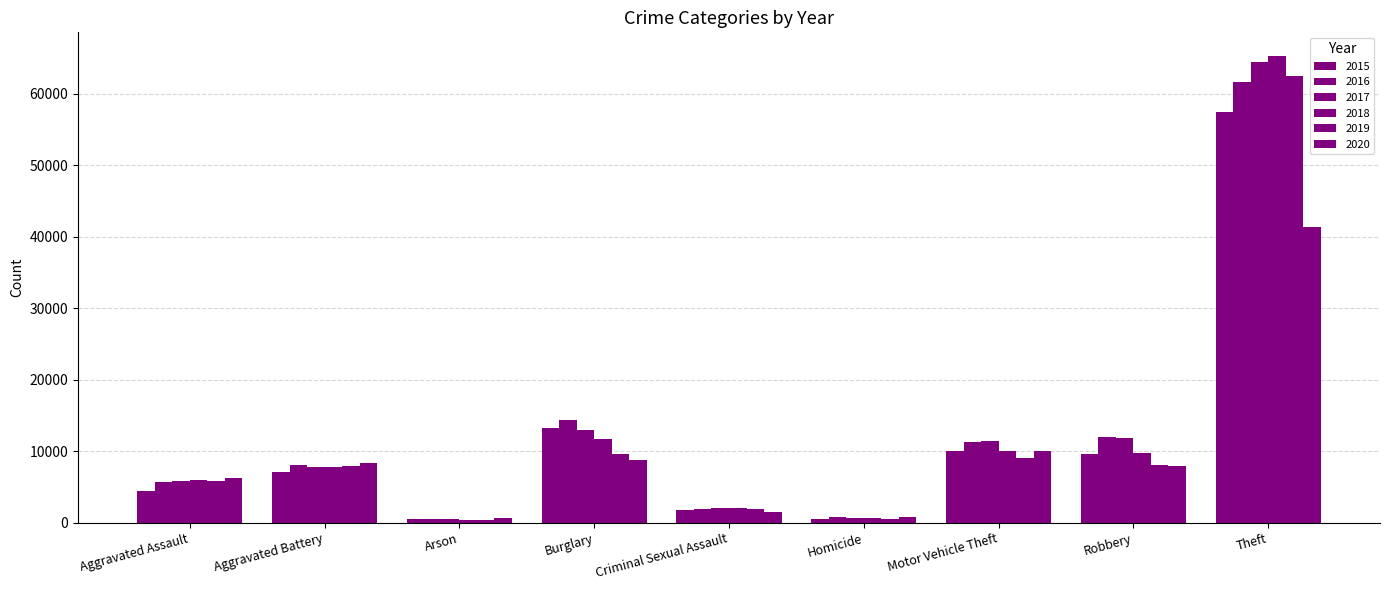

What is the maximum value for 2018?

65290